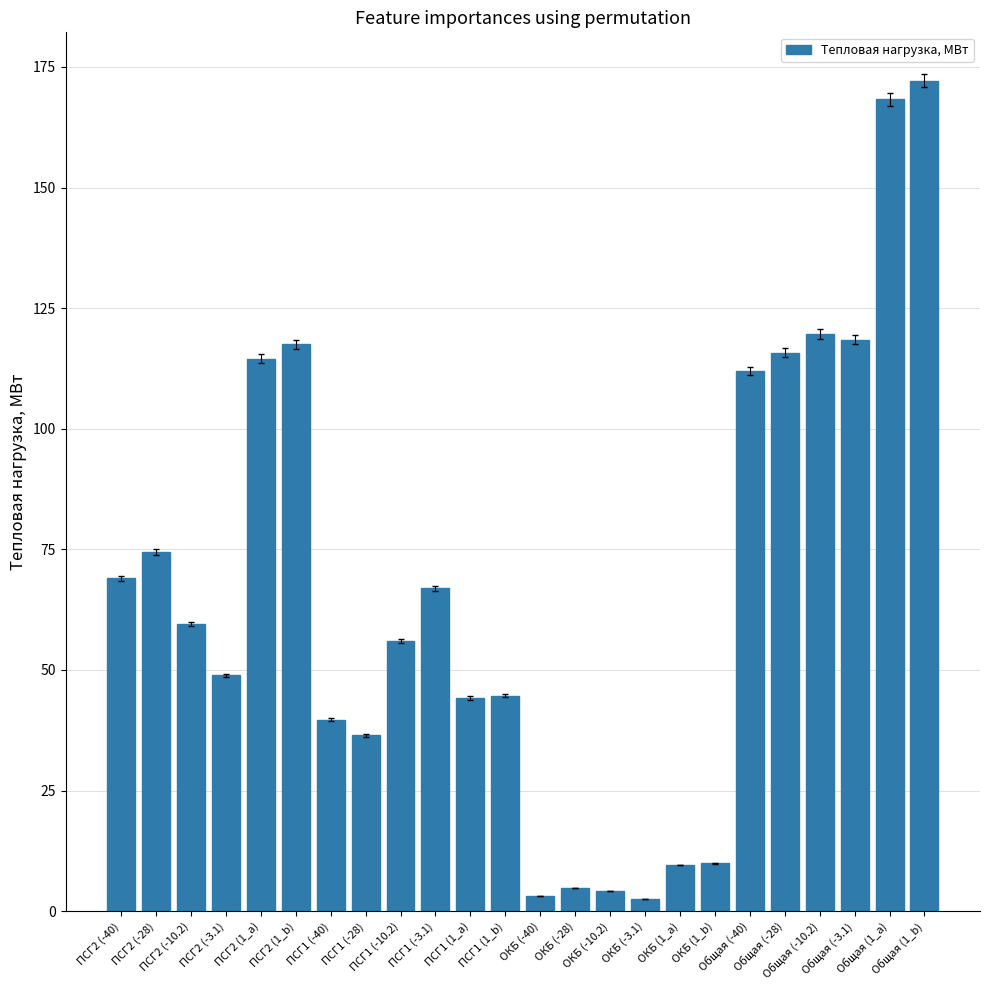

What position from the right is ОКБ (-3.1)?

9